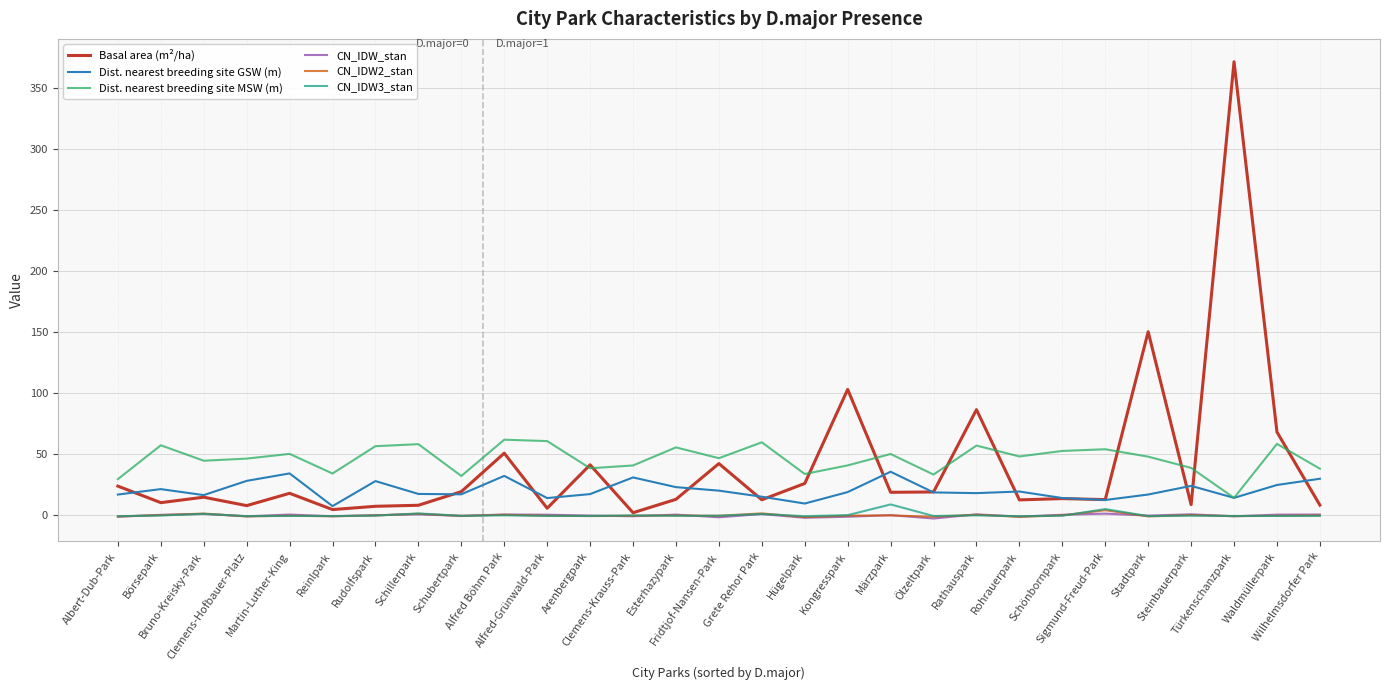

True or false: CN_IDW2_stan and Dist. nearest breeding site GSW (m) cross at least once.

False